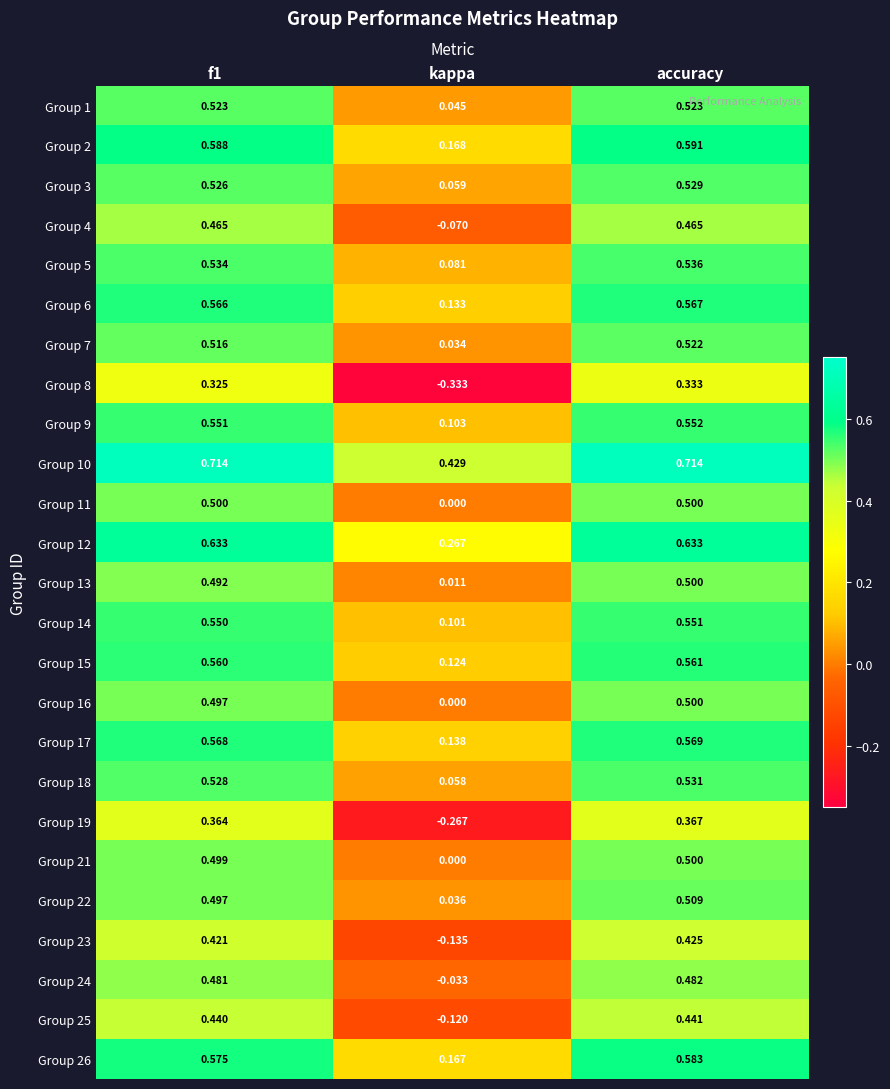

At which label is Group 1 closest to 0?

kappa